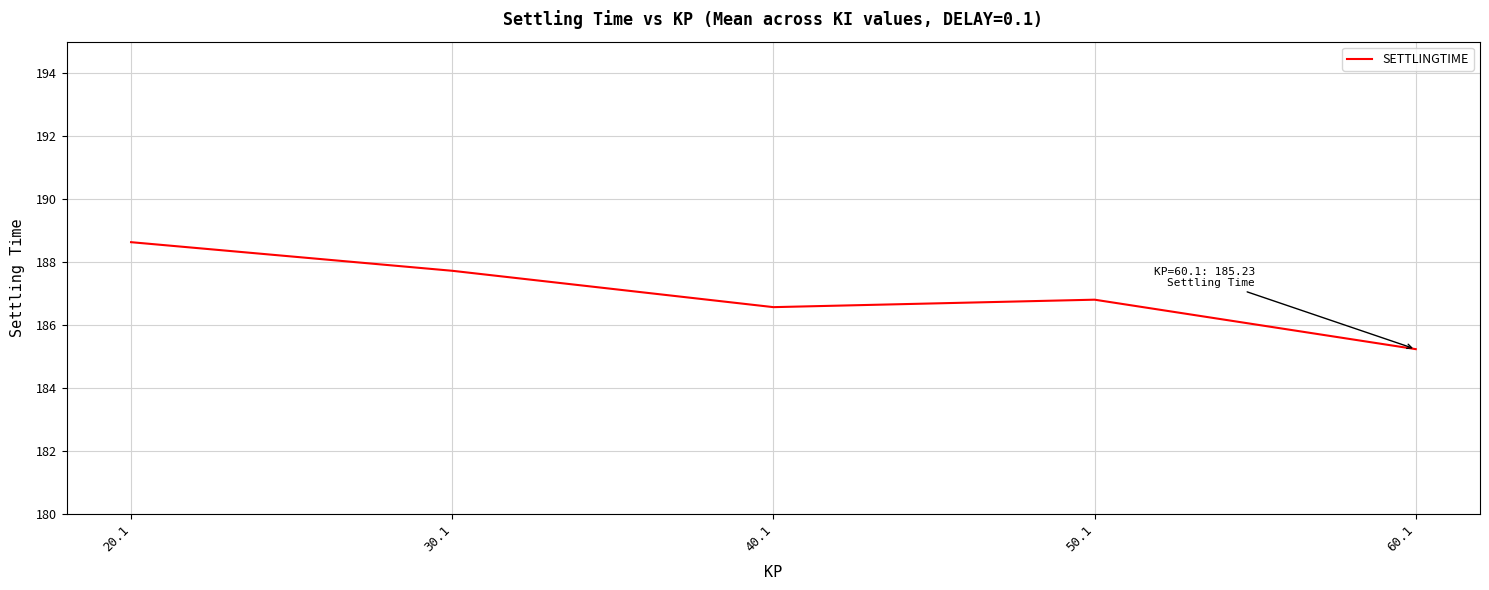

True or false: there are more than 1 points higher than both neighbors.

False